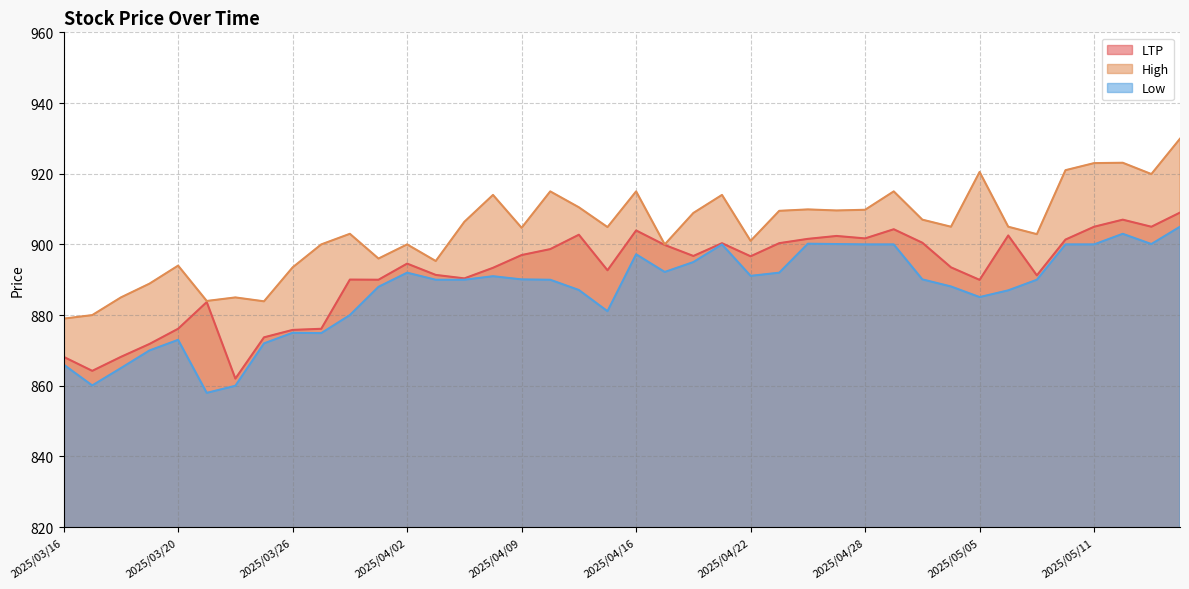

Which series changed the most between 2025/04/17 and 2025/04/21?

High